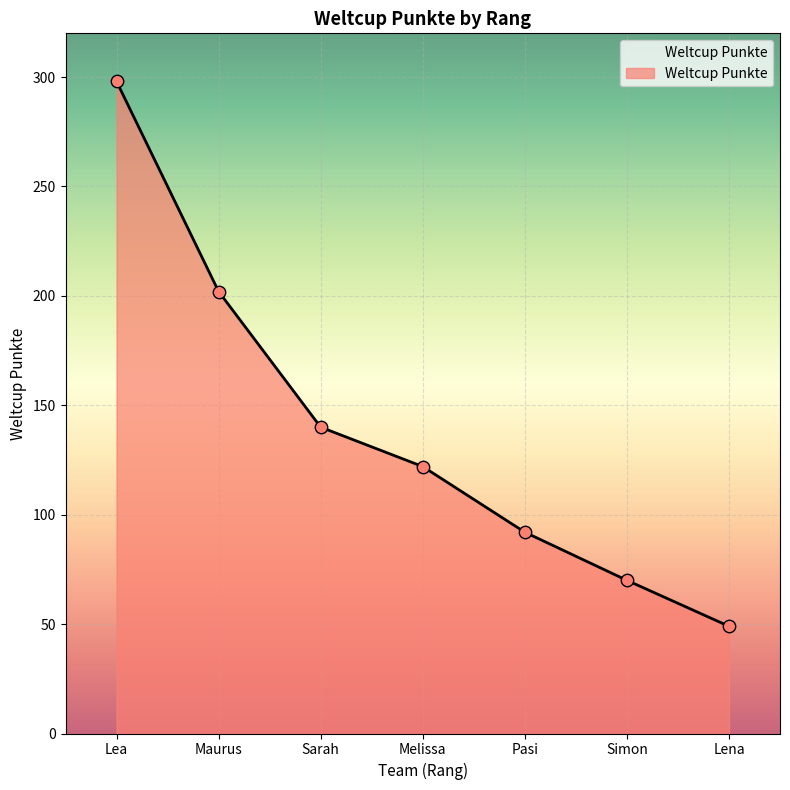

Approximately how many times larger is the value at Maurus compared to Lena?

4.1